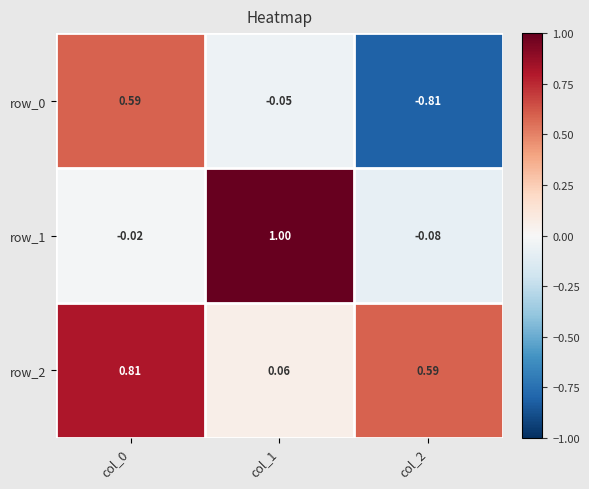

Which series has the largest total across all categories?

row_2